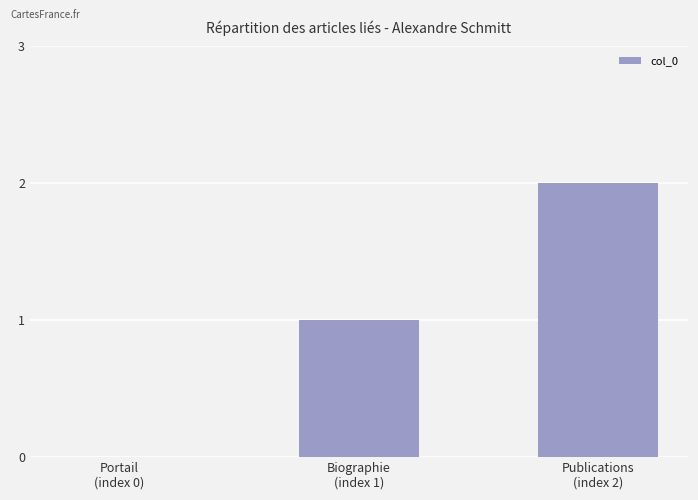

Reading right to left, transcribe all the data shown in this chart.

2	1	0